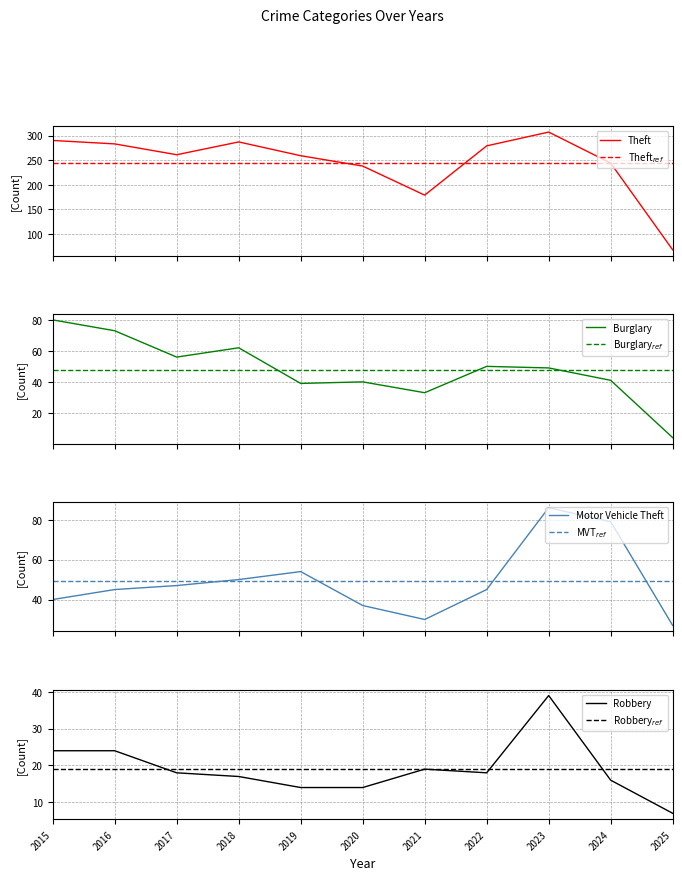

Does the chart have visible grid lines?

Yes